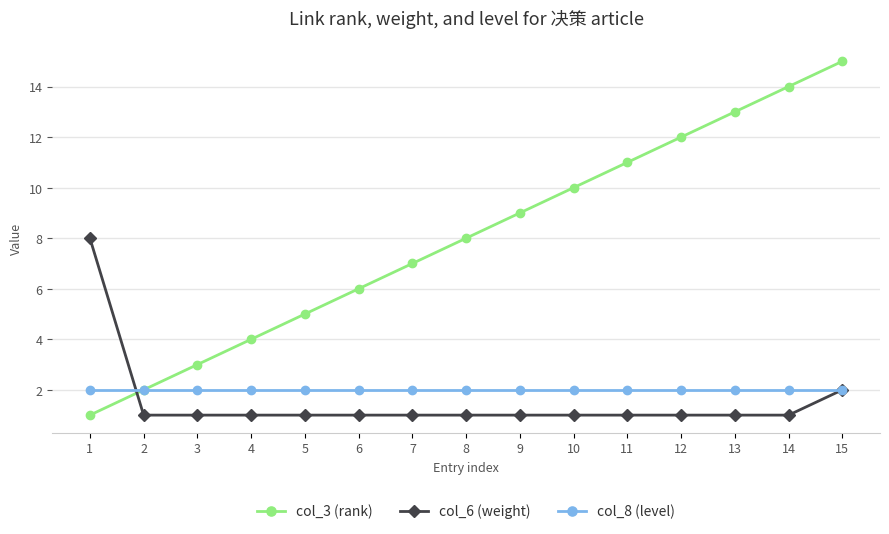

What is the spread (max minus min) of values at 4?

3